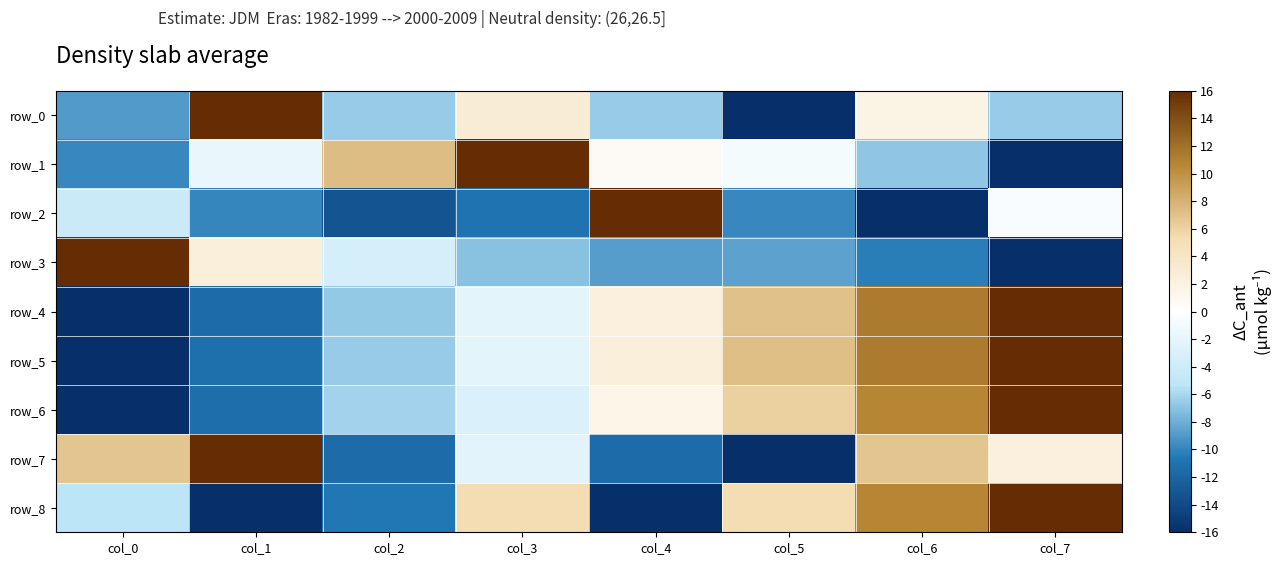

Is the value of row_8 at col_6 greater than the value of row_7 at col_6?

Yes